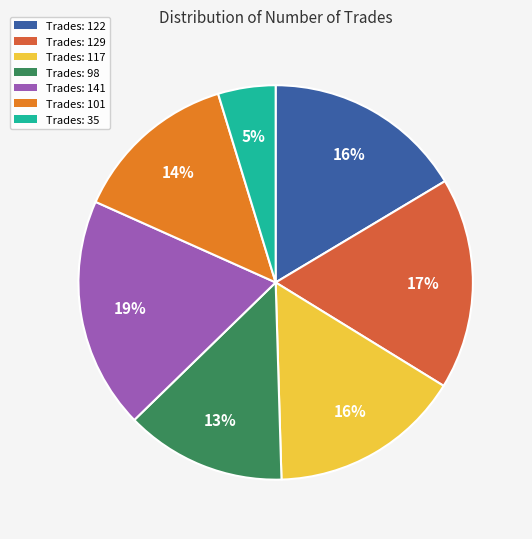

Which slice is the smallest?

Trades: 35